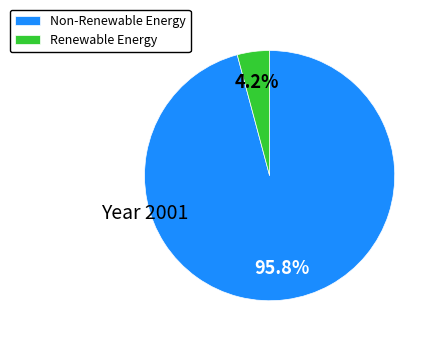

Rank the categories by value from highest to lowest.

Non-Renewable Energy, Renewable Energy